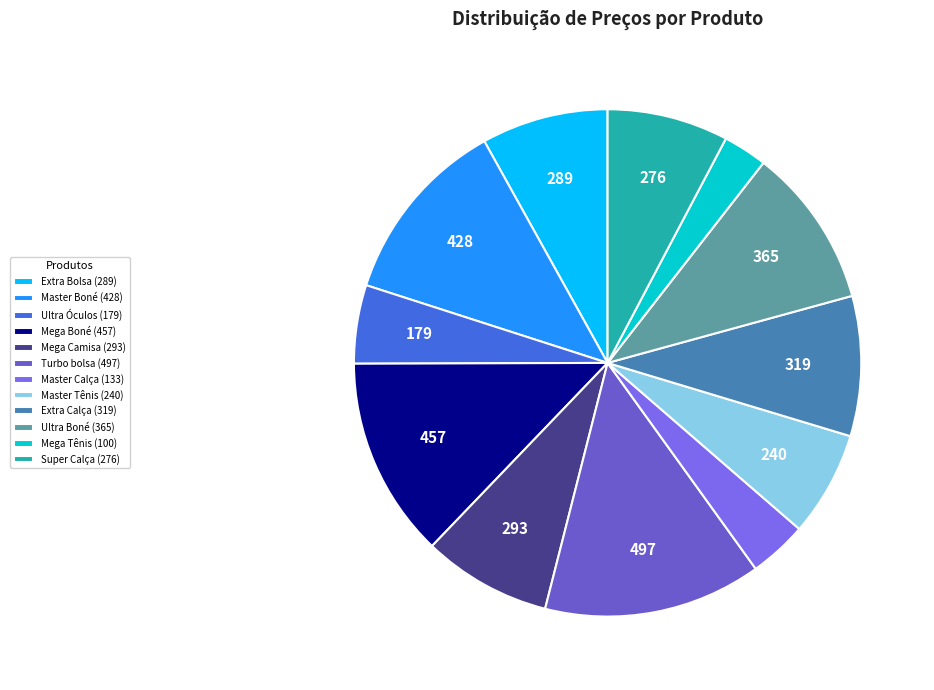

The Mega Tênis slice represents 17% of the pie. True or false?

False